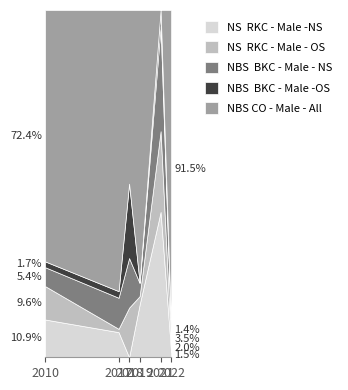

At 2021, list the series in order from largest to smallest.

NS  RKC - Male -NS, NBS  BKC - Male - NS, NS  RKC - Male - OS, NBS  BKC - Male -OS, NBS CO - Male - All